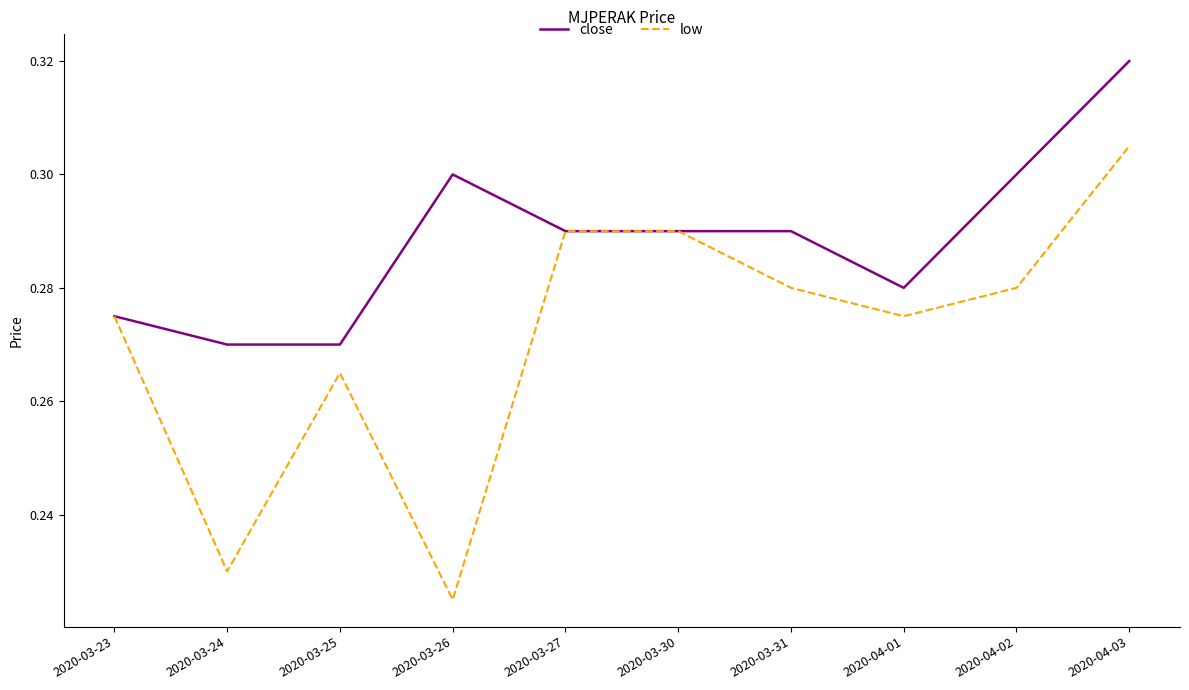

What is the sum of all low values?

2.7